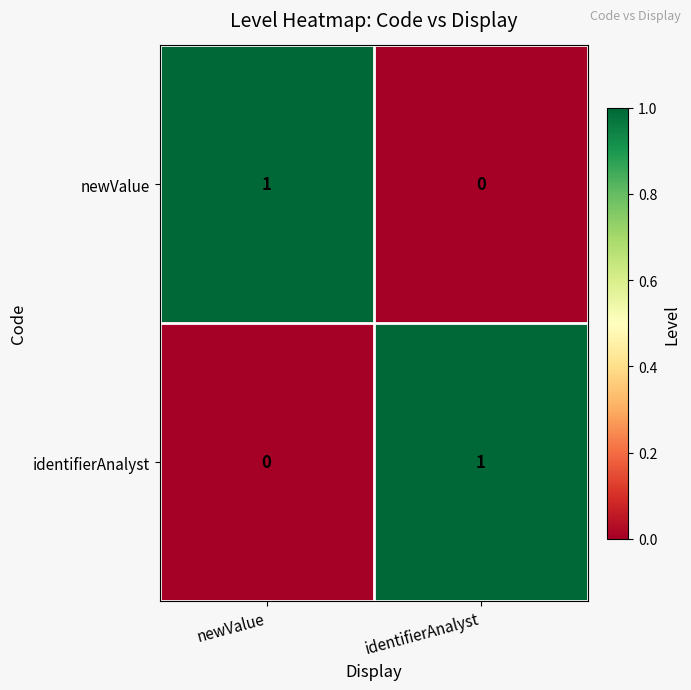

At identifierAnalyst, list the series in order from smallest to largest.

newValue, identifierAnalyst